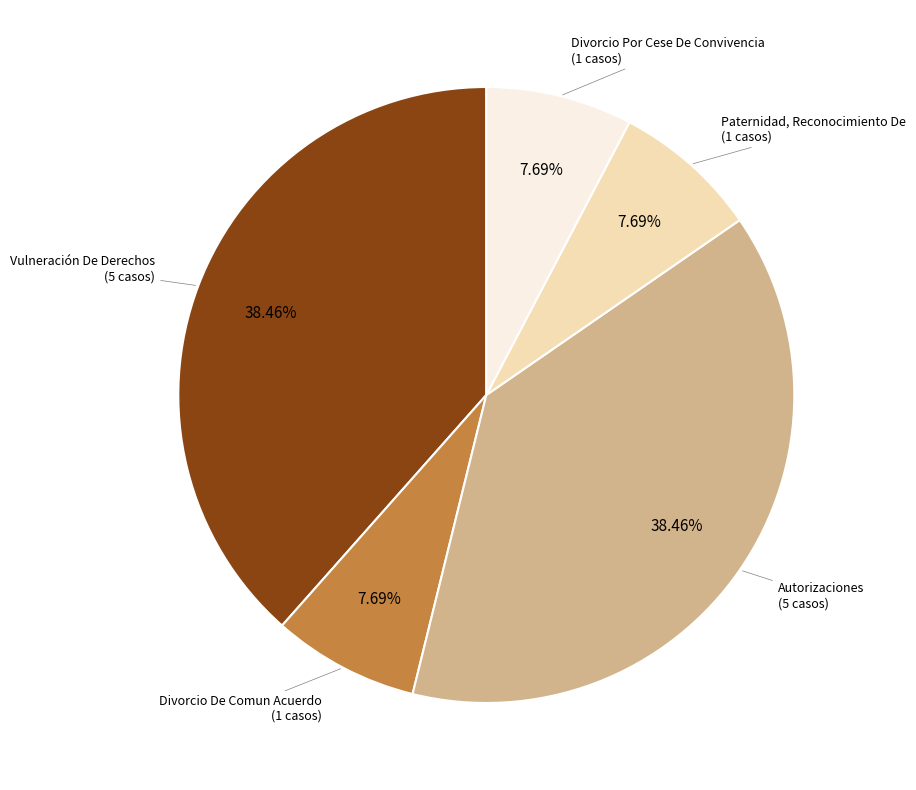

Does any single category account for the majority?

No